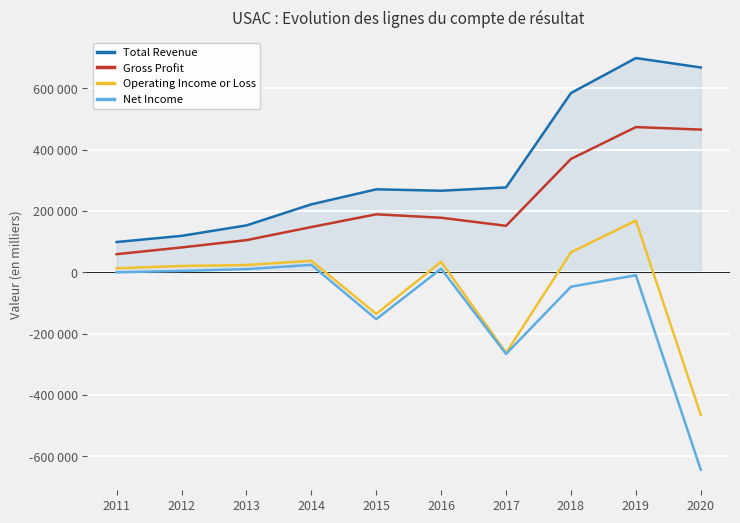

True or false: Total Revenue and Gross Profit intersect in this chart.

False